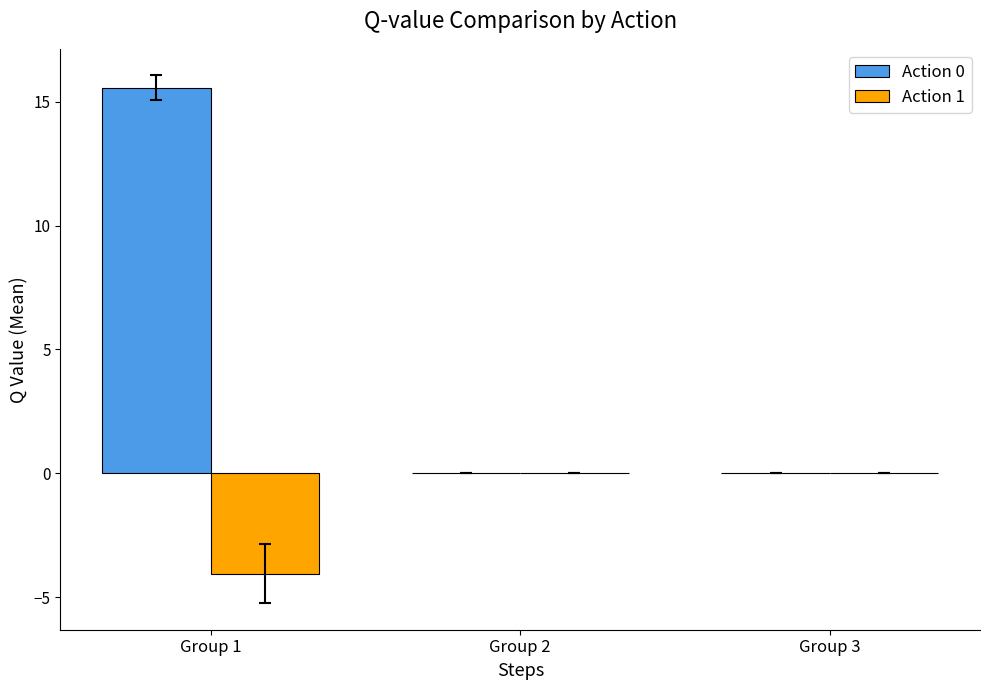

What is the sum of all Action 0 values?

15.6